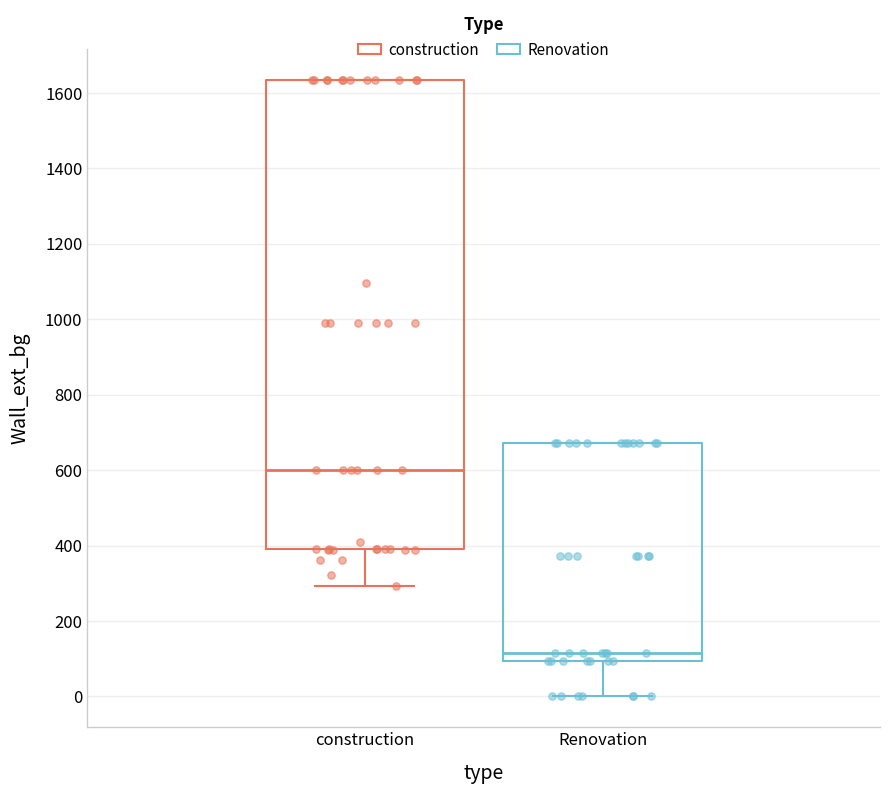

Reading left to right, transcribe this box plot: for each box, give where its median line is, the range the box spans, and where its two whiskers end, as read against the y-axis. The values are not printed on the chart, so give them approximately, as read against the axis.

construction: median 600, box 400 to 1640, whiskers 300 to 1640
Renovation: median 120, box 100 to 680, whiskers 0 to 680